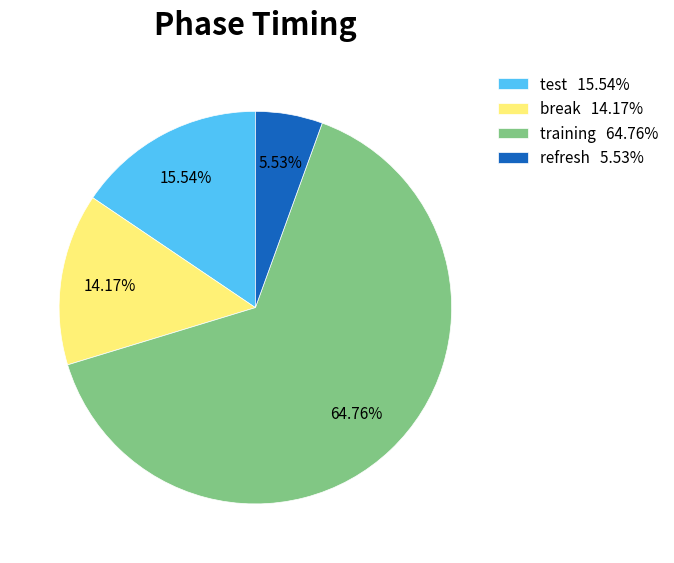

Which slice is the largest?

training